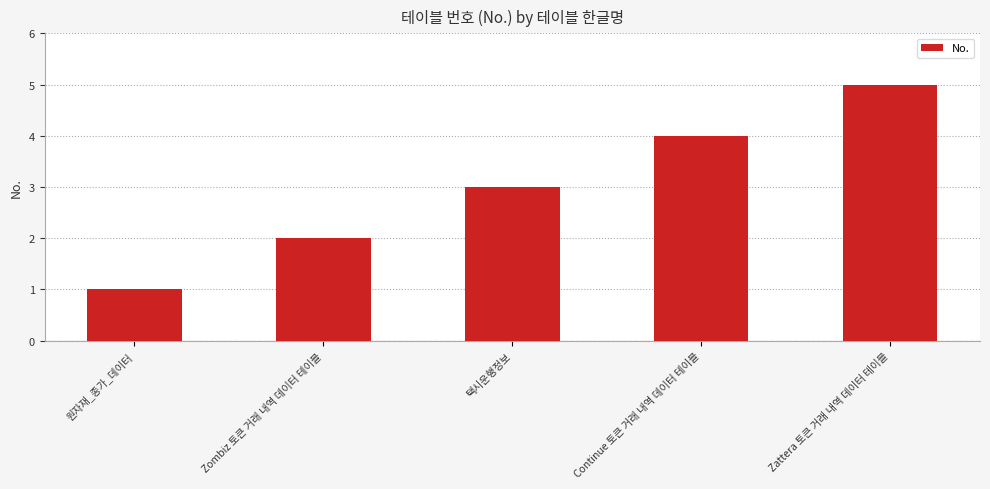

Reading left to right, transcribe all the data shown in this chart.

1	2	3	4	5